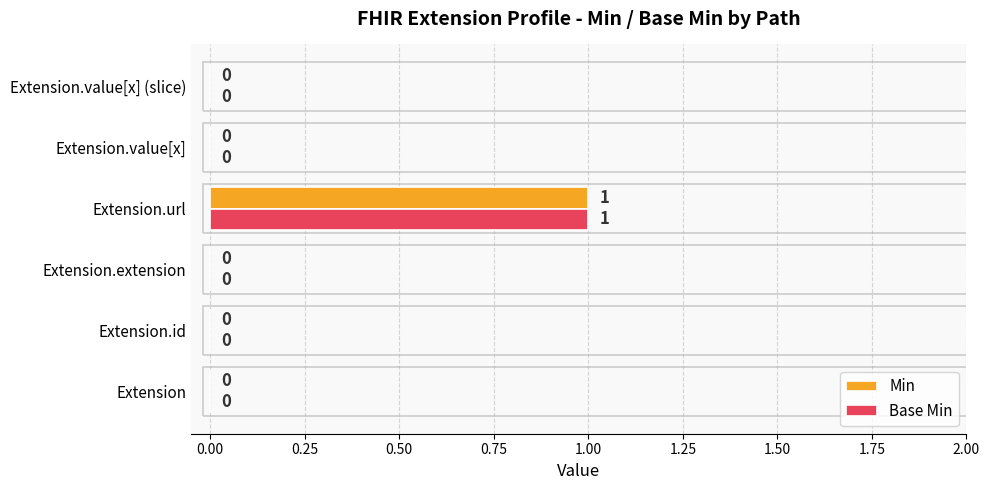

How many Min values are between 0 and 1?

6